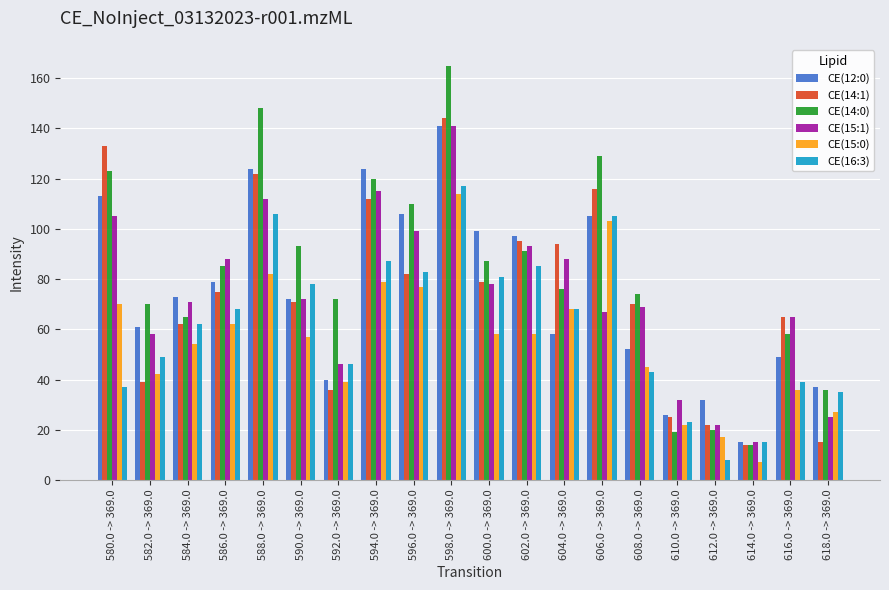

What is the difference between the CE(14:1) values at 596.0 -> 369.0 and 586.0 -> 369.0?

7